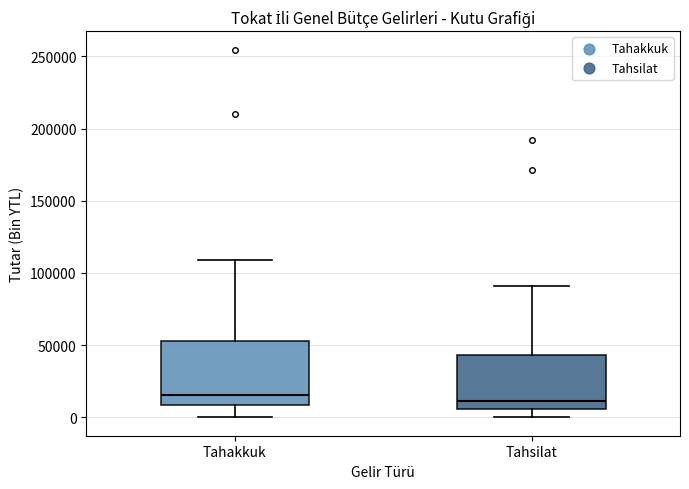

Which box is the tallest, from its lower edge to its upper edge?

Tahakkuk